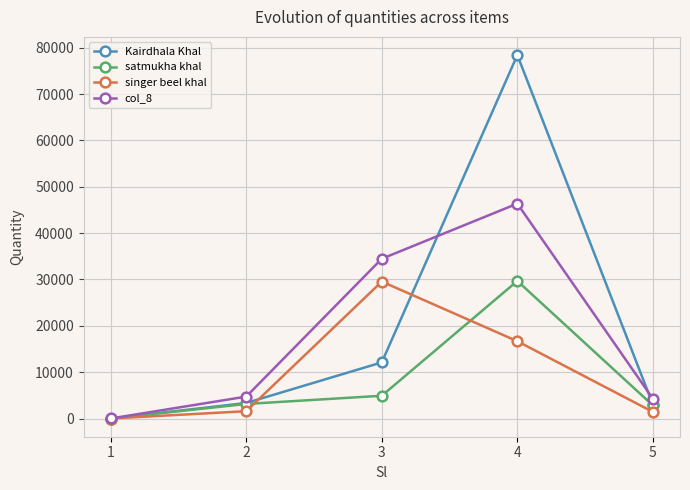

Which series has the widest spread of values?

Kairdhala Khal